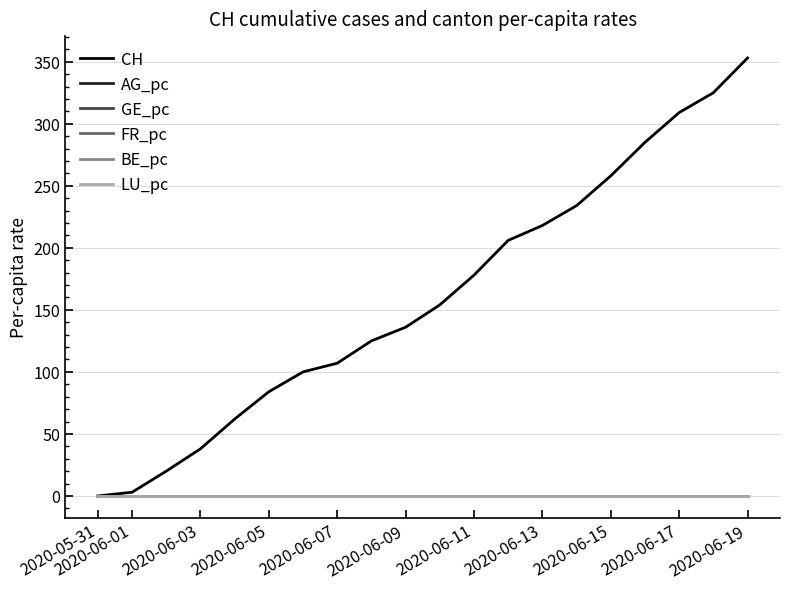

How many distinct data groups are displayed?

6